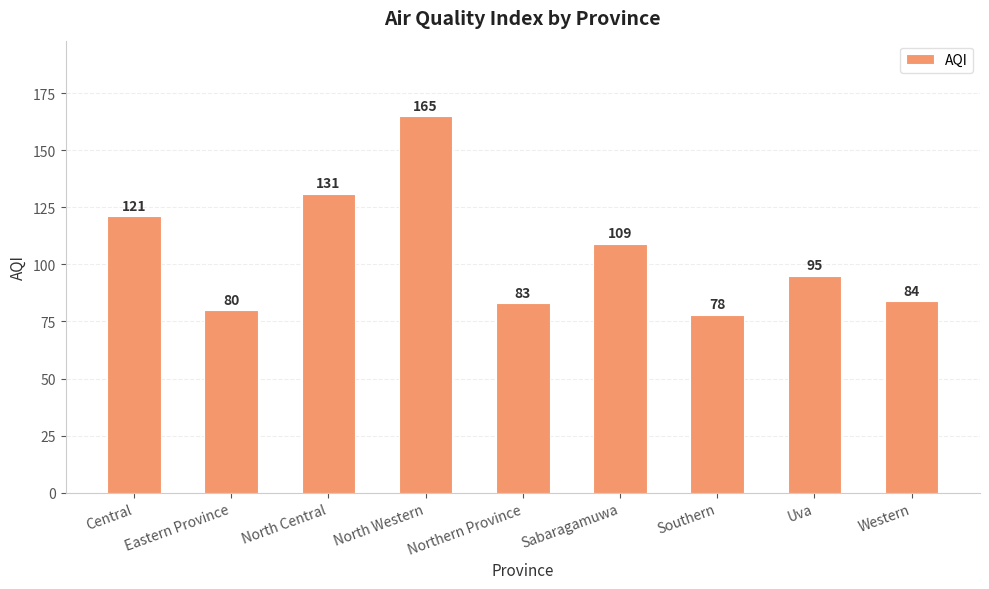

How many data points are less than 95?

4